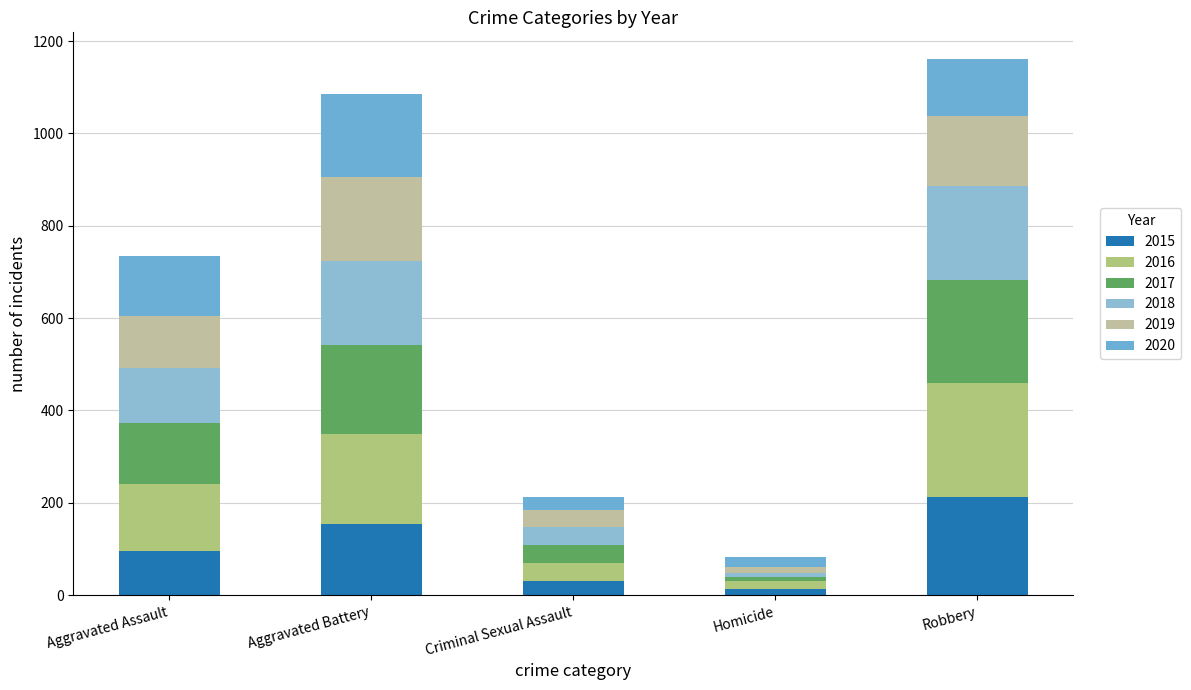

What position from the right is Criminal Sexual Assault?

3